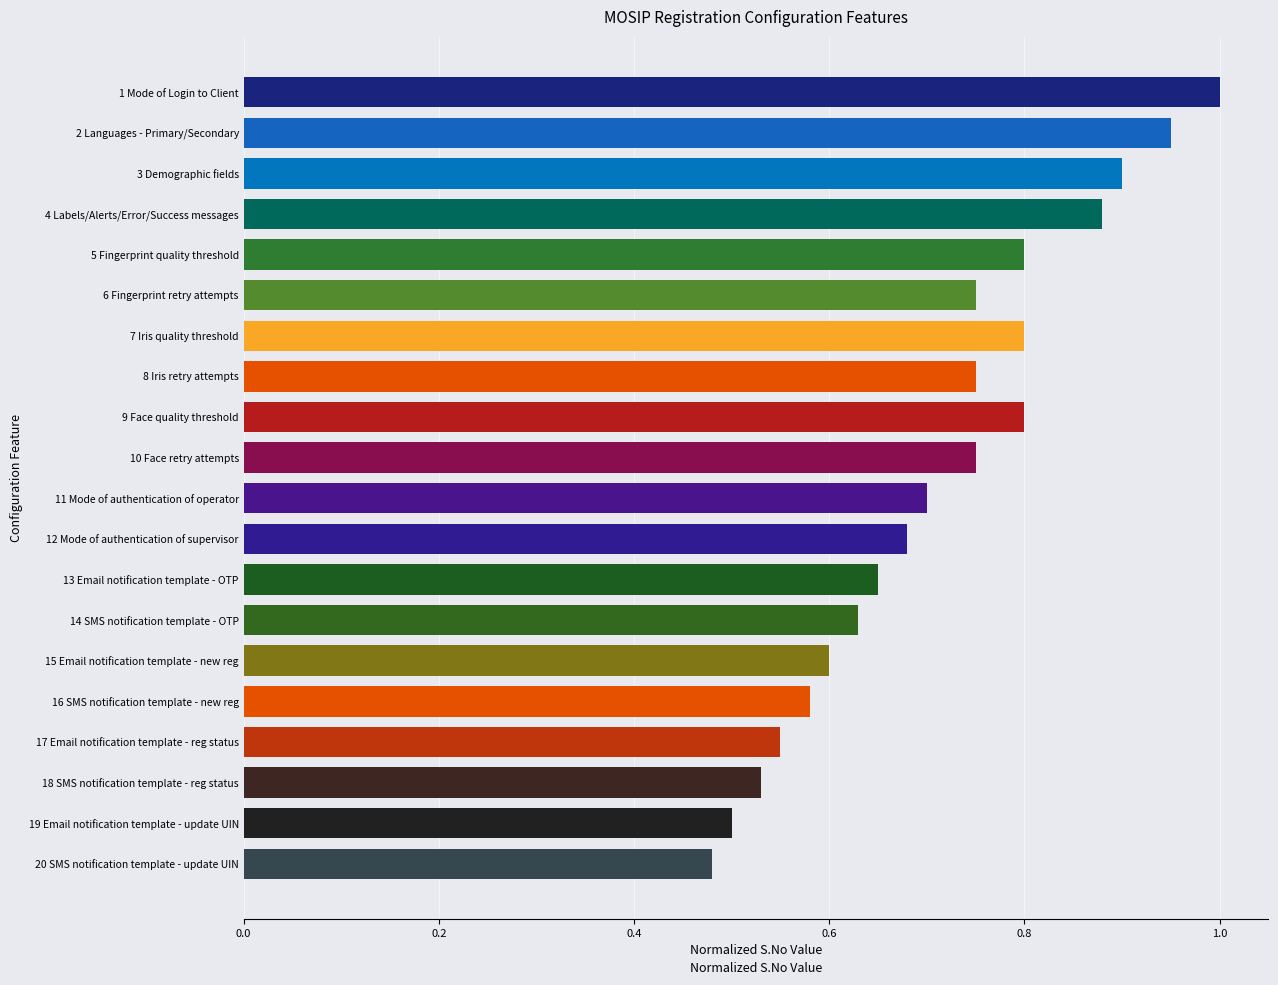

Is it true that the value at 10 Face retry attempts is 0.8?

True